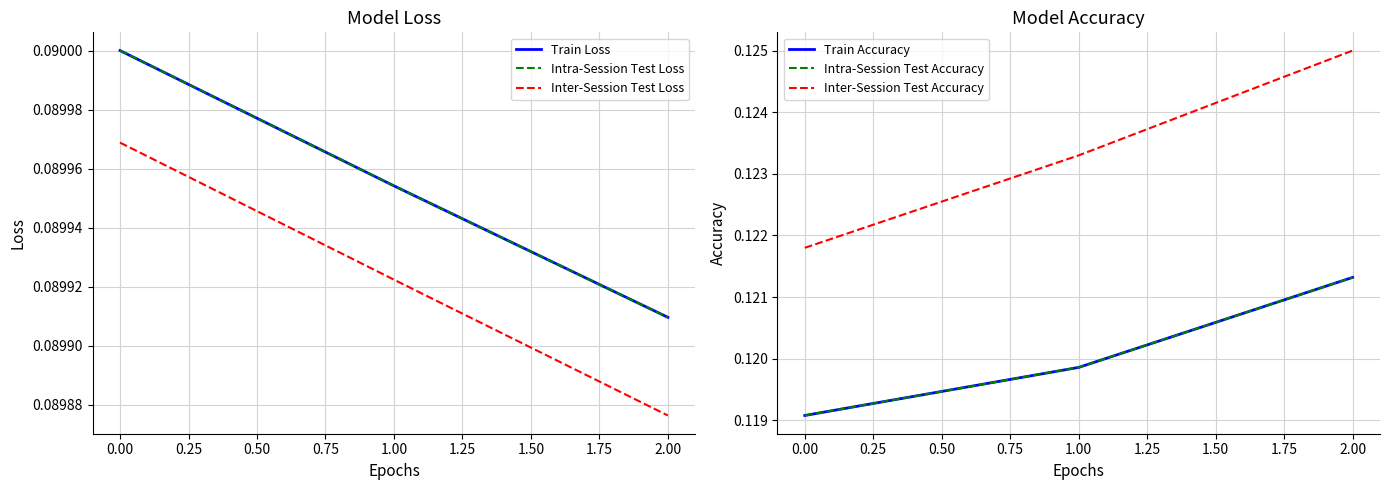

Reading left to right, what are all the values shown in this chart?

Train Loss: 0.1	0.1	0.1
Intra-Session Test Loss: 0.1	0.1	0.1
Inter-Session Test Loss: 0.1	0.1	0.1
Train Accuracy: 0.1	0.1	0.1
Intra-Session Test Accuracy: 0.1	0.1	0.1
Inter-Session Test Accuracy: 0.1	0.1	0.1